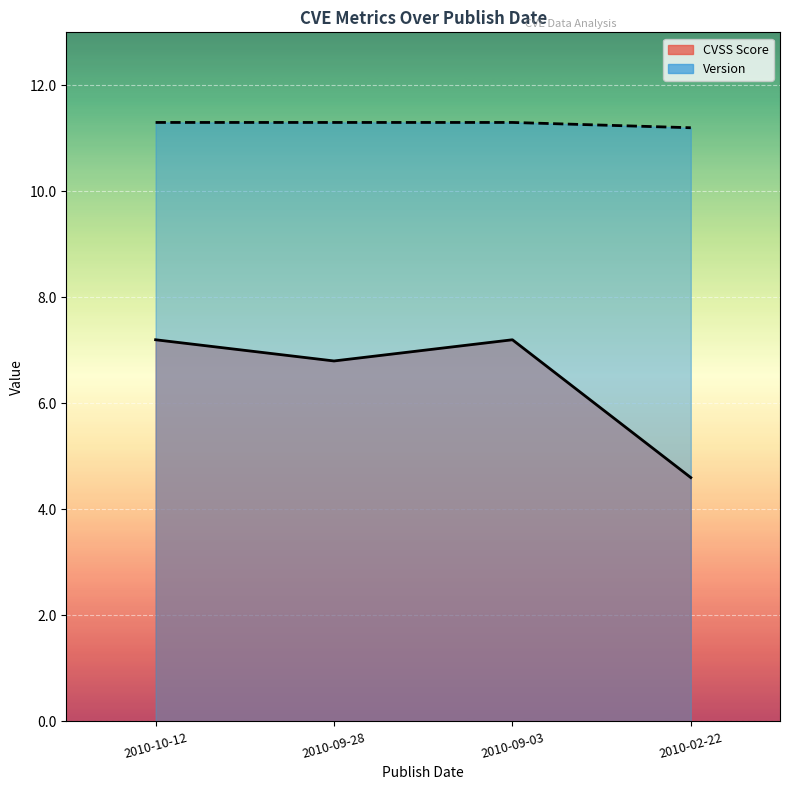

How many lines are shown in the chart?

2